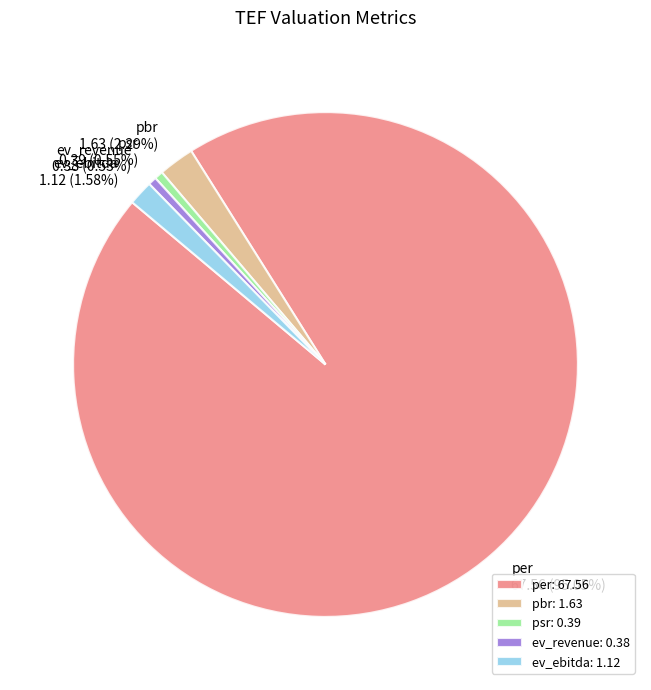

Which has a higher value, ev_ebitda or per?

per